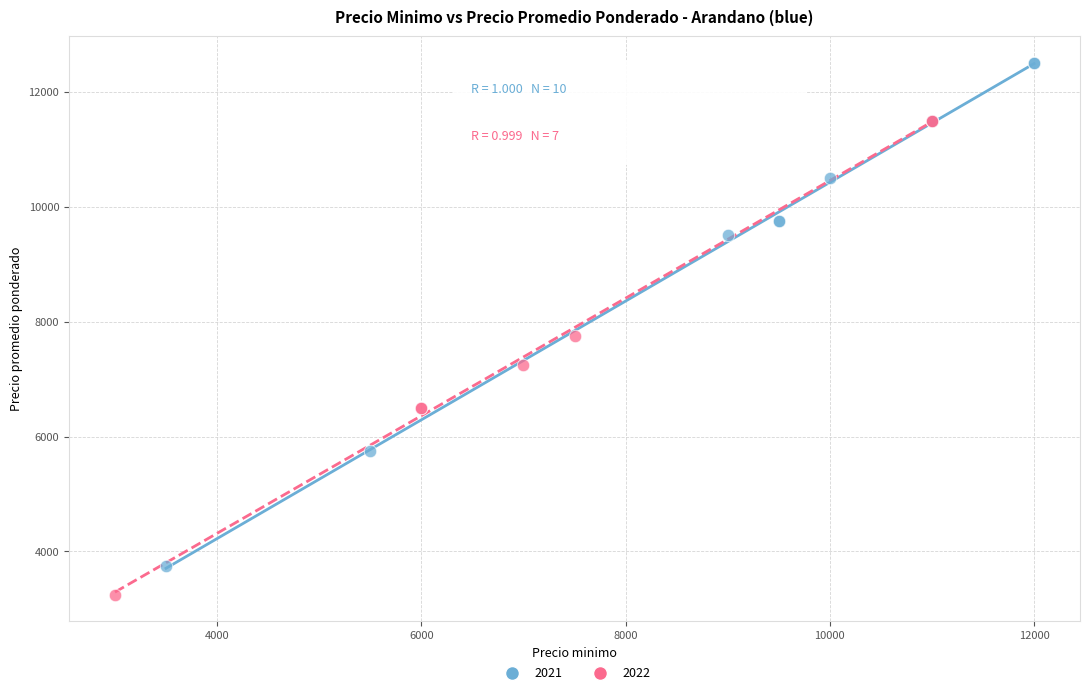

Which series contains the lowest Y value?

2022